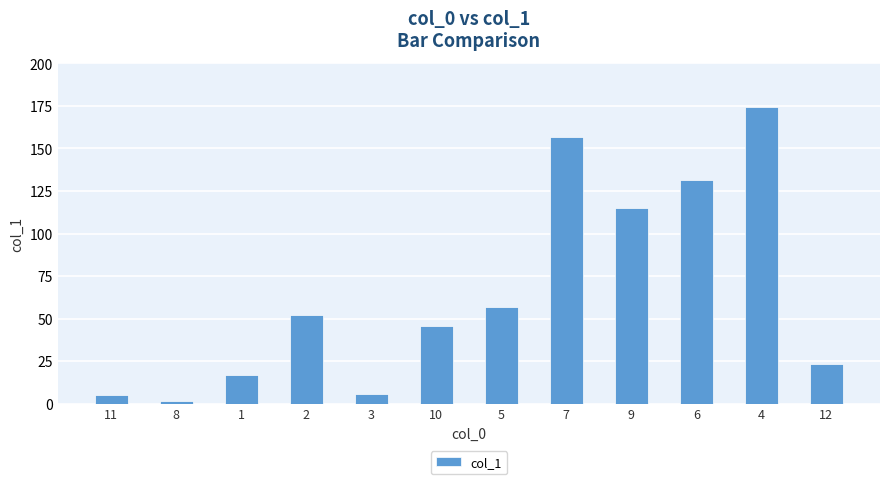

Which has a higher value, 12 or 10?

10